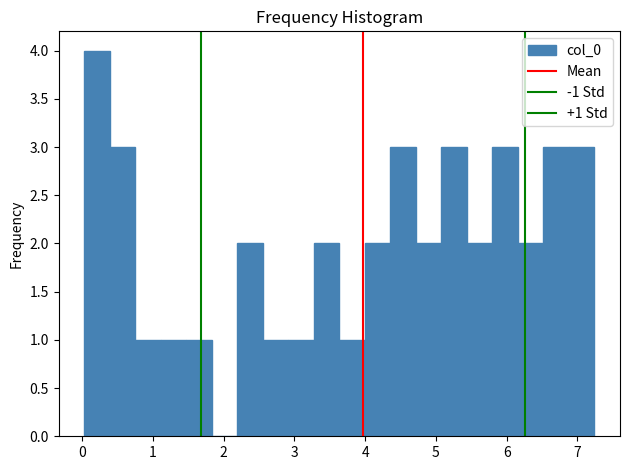

Read against the x-axis, roughly where is the centre of the tallest bar?

0.2